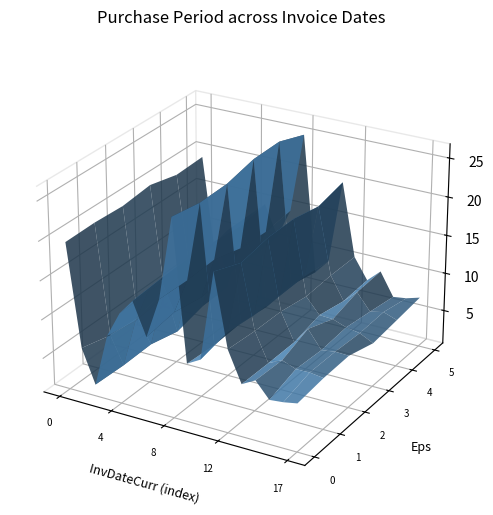

Reading left to right, extract all data points from this chart.

2016-02-10=19	2016-02-15=5	2016-02-16=1	2016-02-24=8	2016-03-07=12	2016-03-21=14	2016-03-31=10	2016-04-14=14	2016-05-09=25	2016-05-16=7	2016-05-25=9	2016-06-13=19	2016-06-23=10	2016-06-30=7	2016-07-08=8	2016-07-14=6	2016-07-20=6	2016-07-26=6